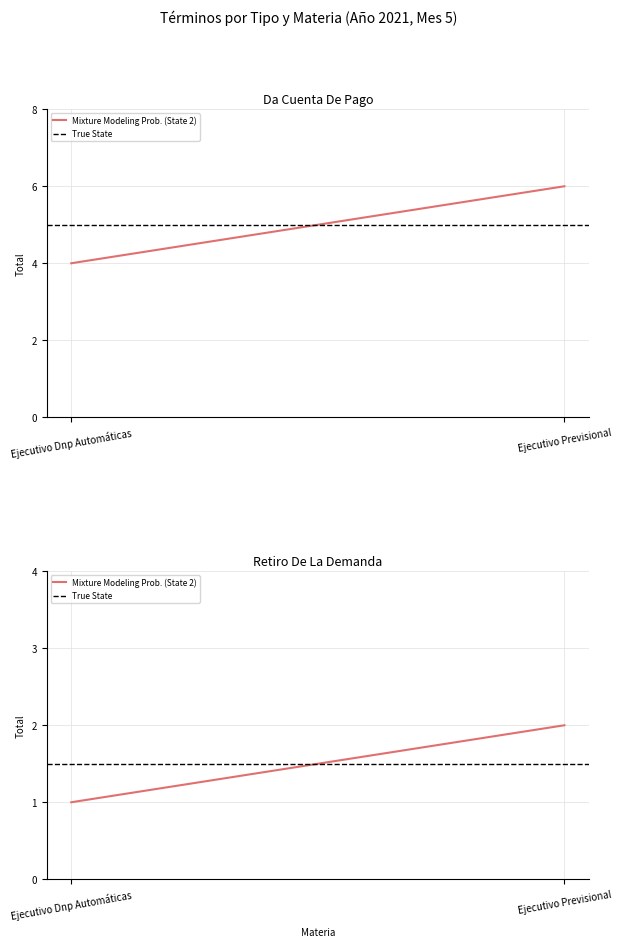

Count the Mixture Modeling Prob. (State 2) values in the range 1 to 2.

2